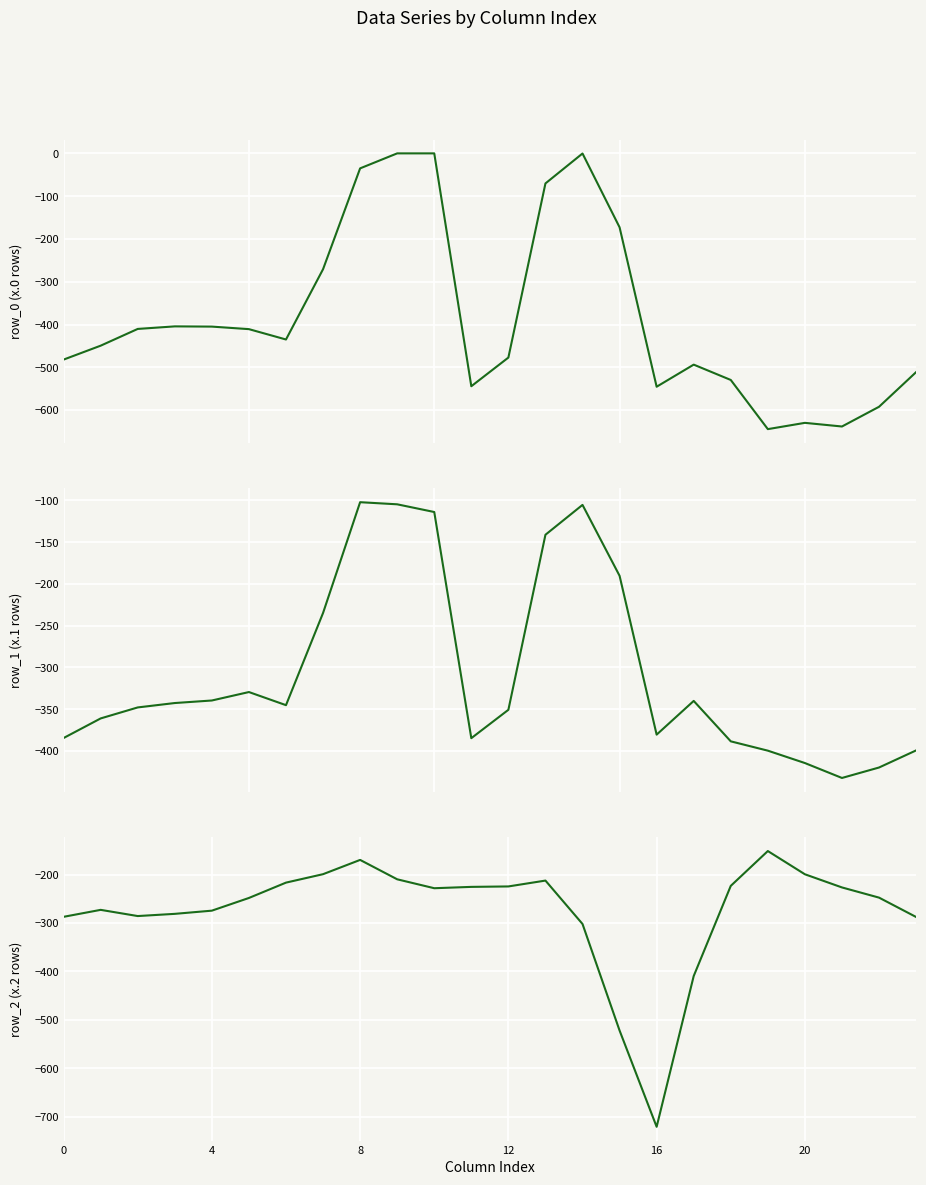

Which series changed the most between 10 and 23?

row_0 (x.0 rows)